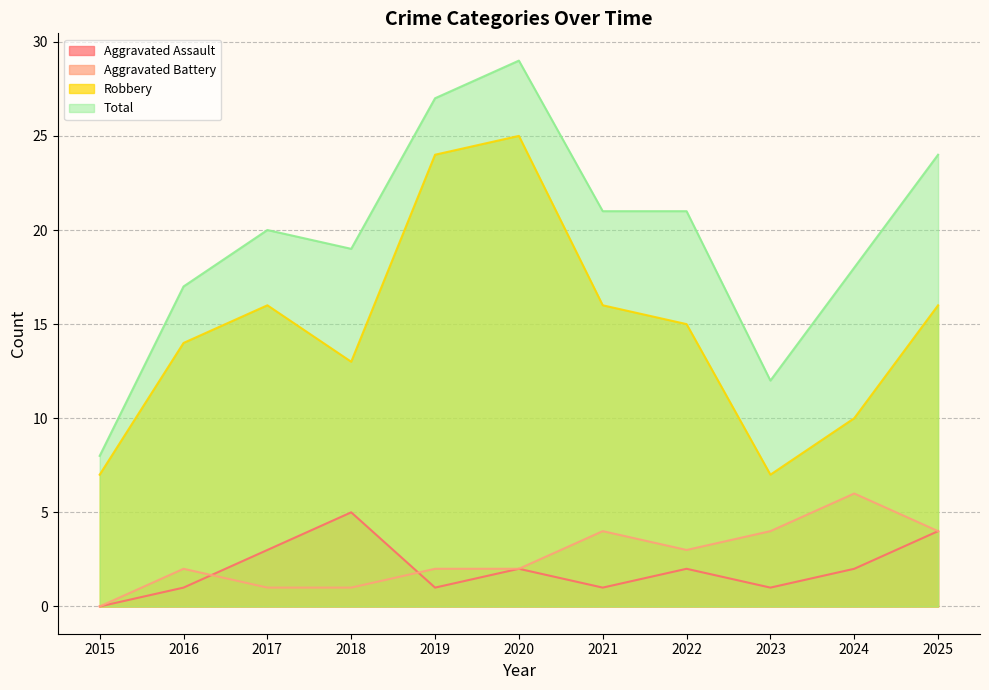

What is the total value across all series at 2016?

34